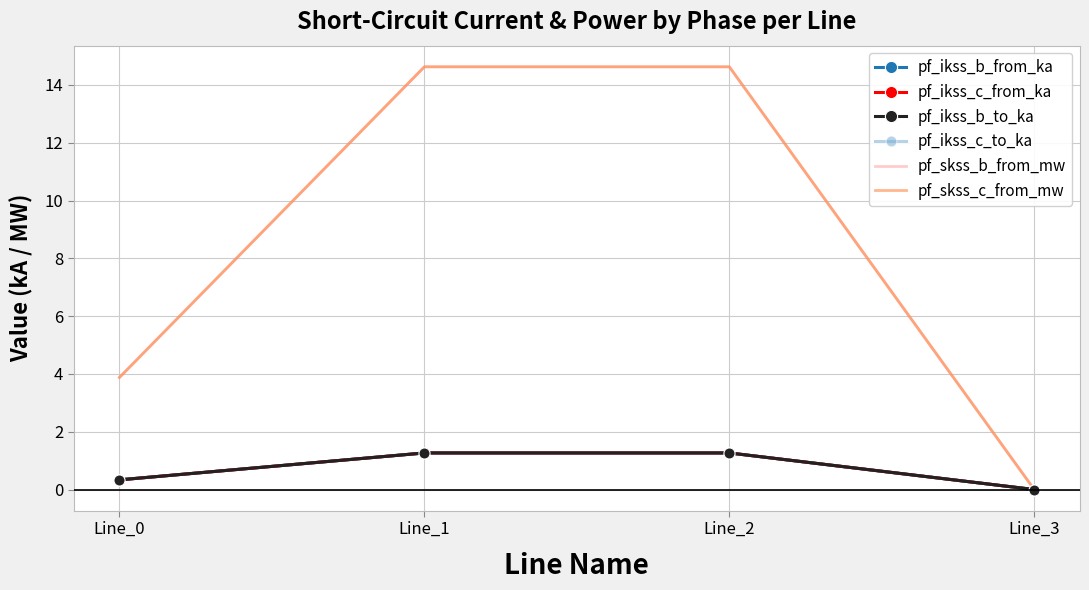

What is the average value of the pf_ikss_c_from_ka series?

0.7